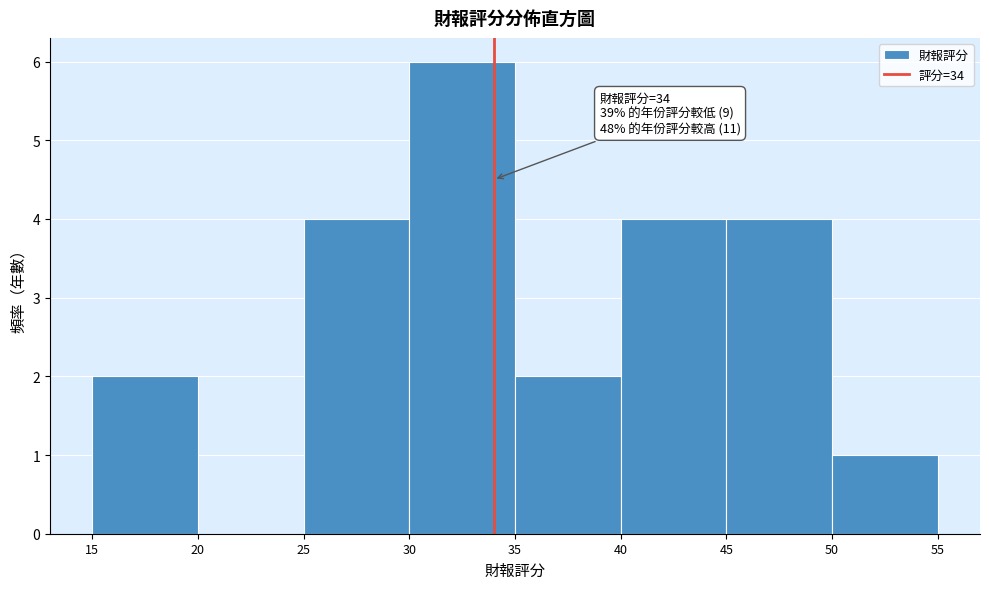

Which range on the x-axis has the tallest bar?

30 to 35